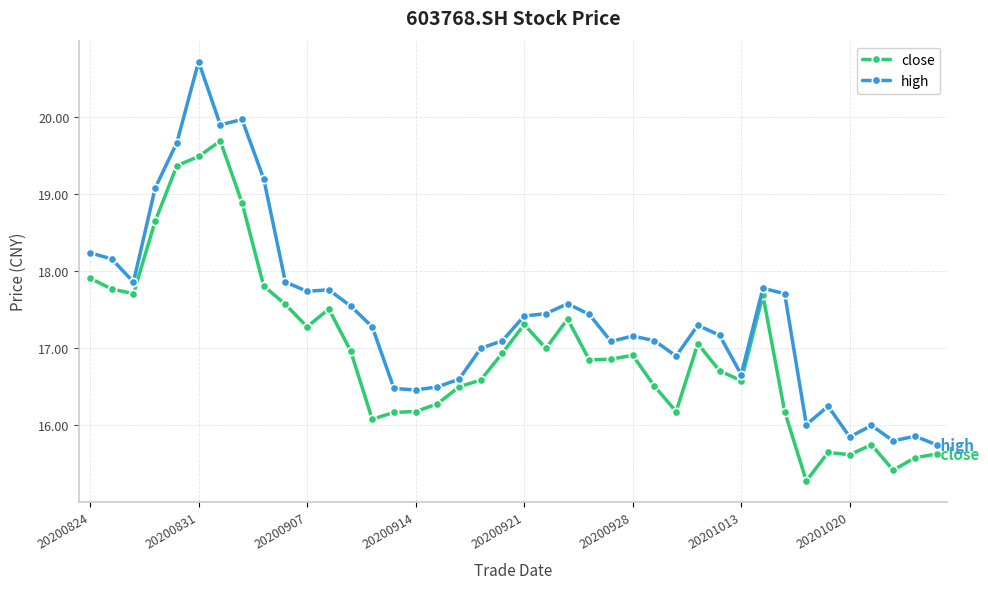

Which series has the widest spread of values?

high